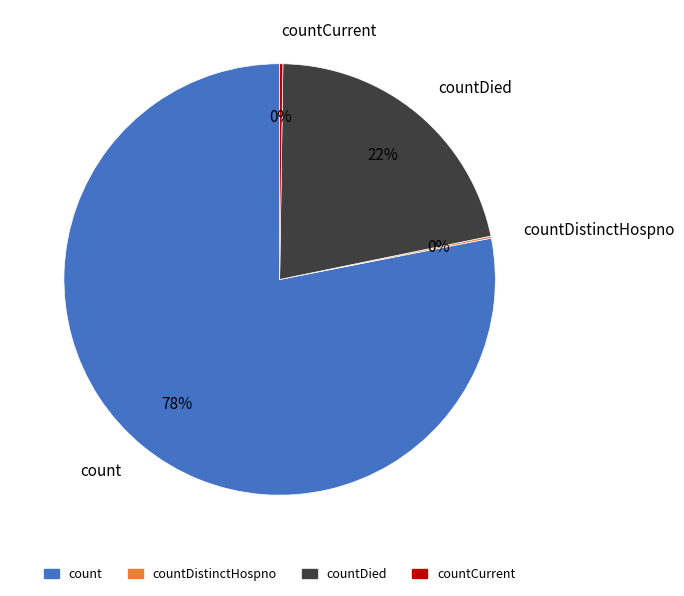

To the nearest percent, what is the difference between the largest and smallest slice percentages?

78%